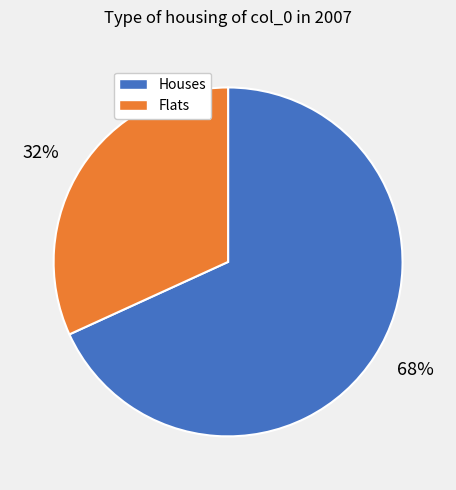

Rank the categories by value from lowest to highest.

32%, 68%